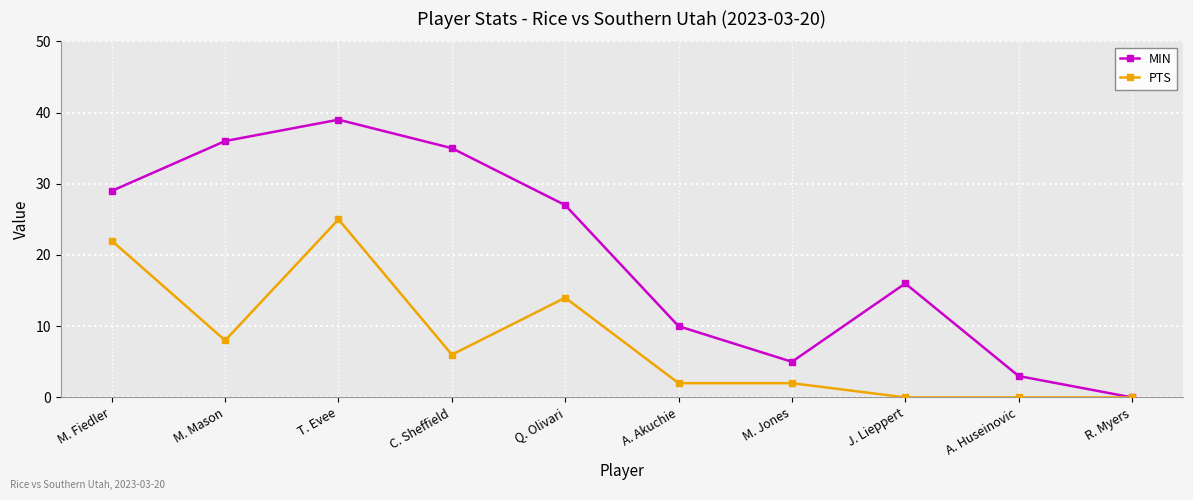

What is the average value of the PTS series?

8